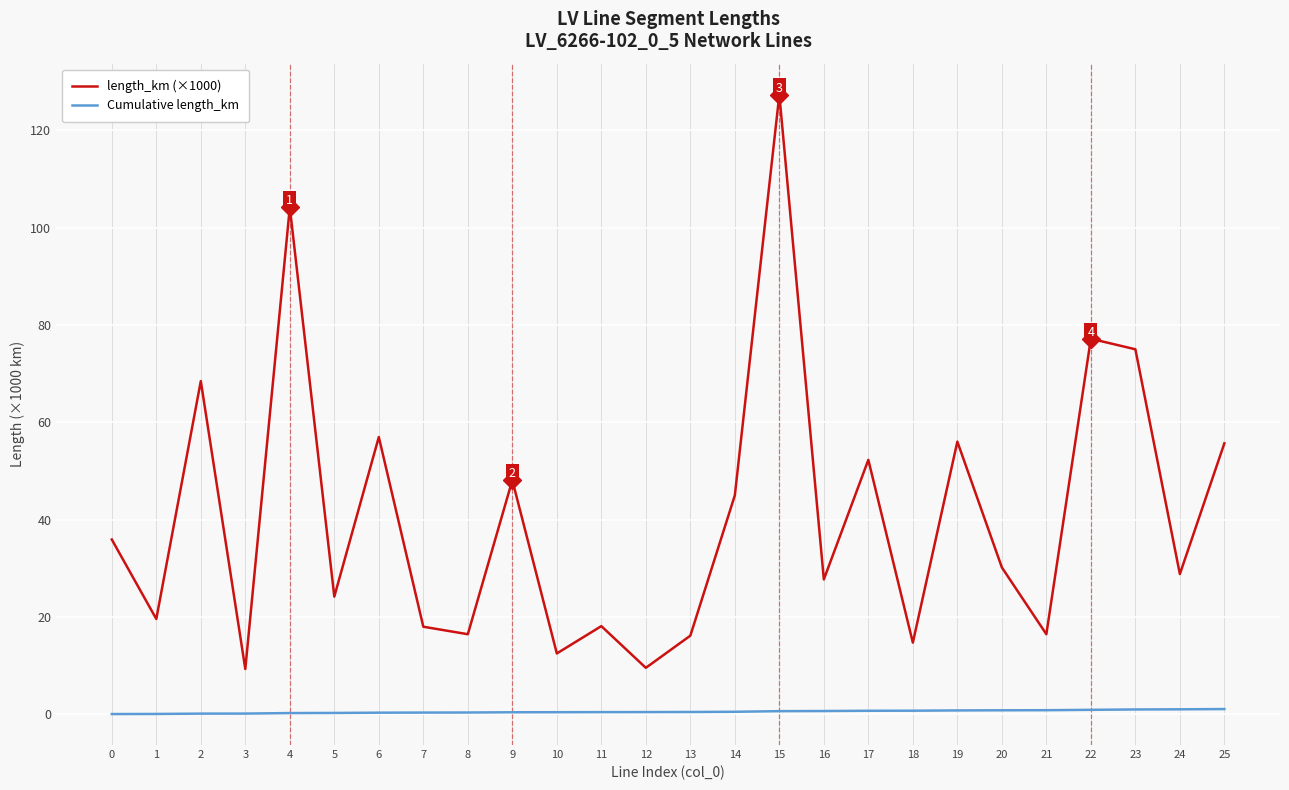

True or false: length_km (×1000) and Cumulative length_km intersect in this chart.

False